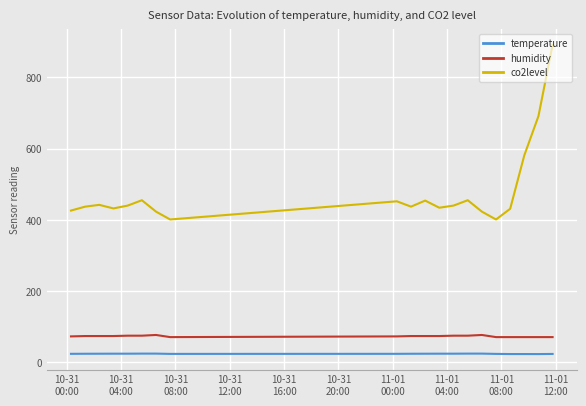

Which series has the largest range (max minus min)?

co2level